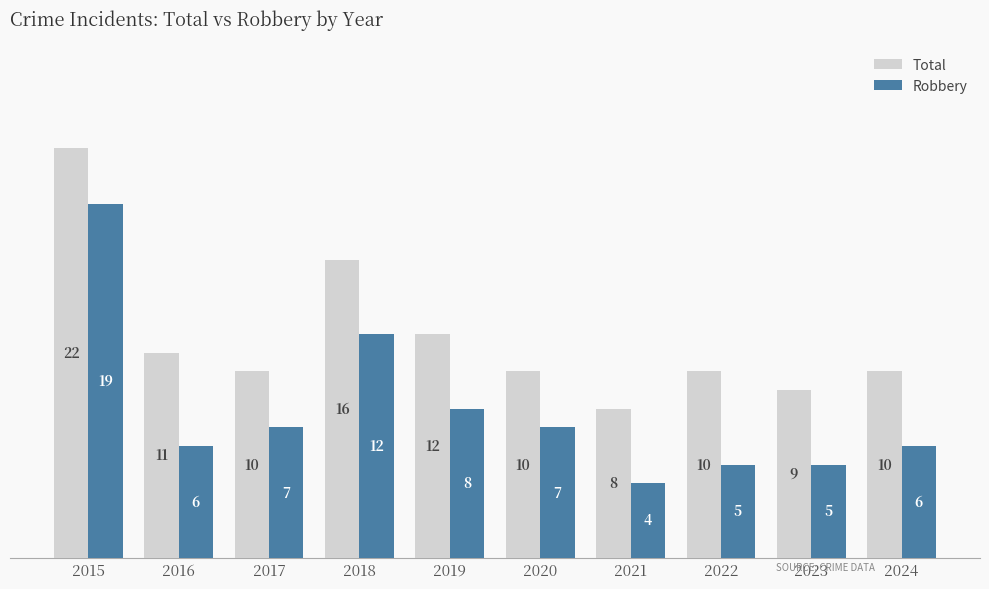

Rank the series by their average value, from lowest to highest.

Robbery, Total